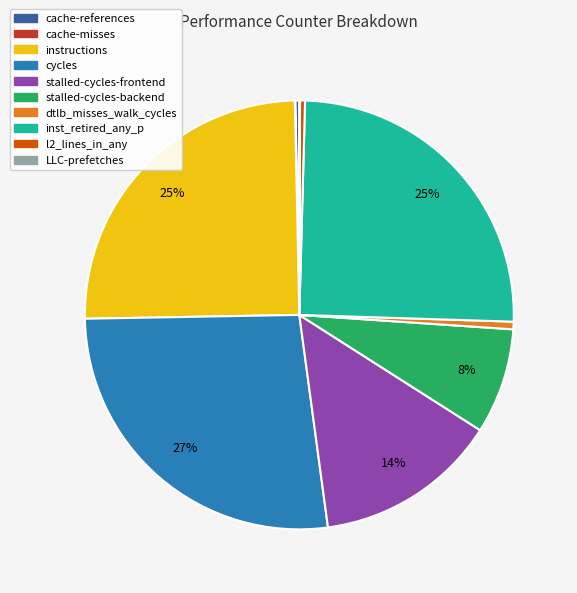

Is it true that l2_lines_in_any is 0% of the pie?

True